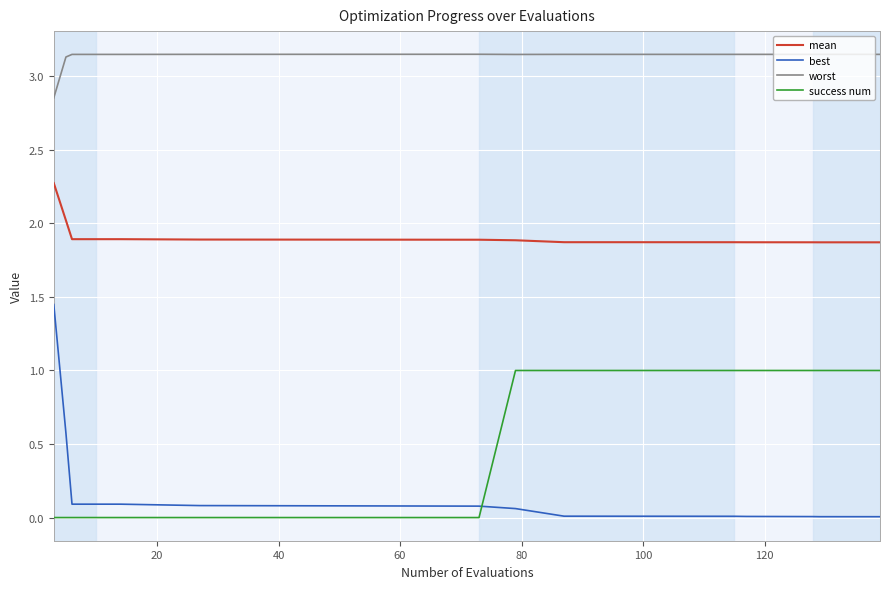

Which series has the largest range (max minus min)?

best